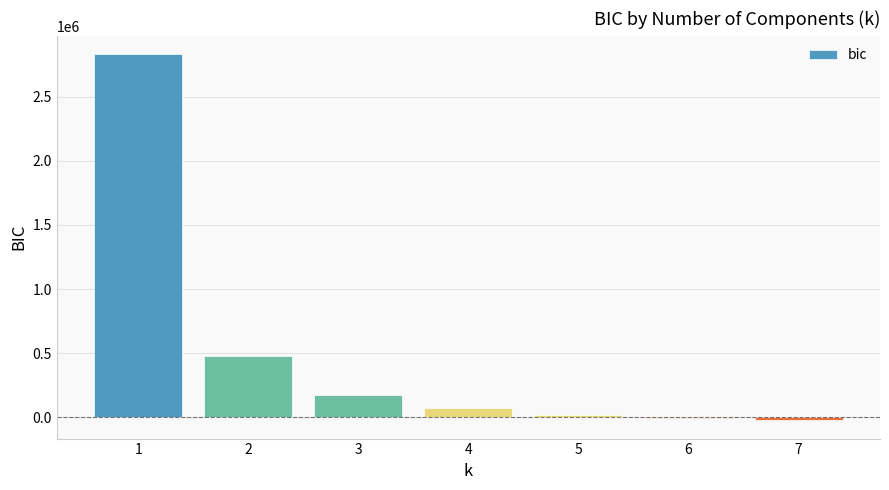

Is it true that the value at 1 is 3709062.0?

False